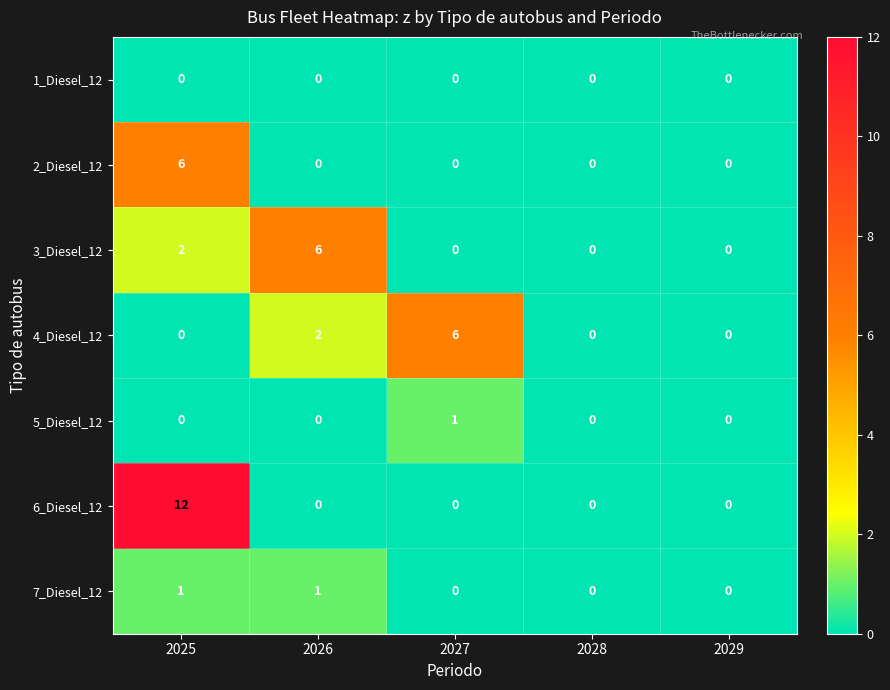

At which label does 5_Diesel_12 reach its peak?

2027